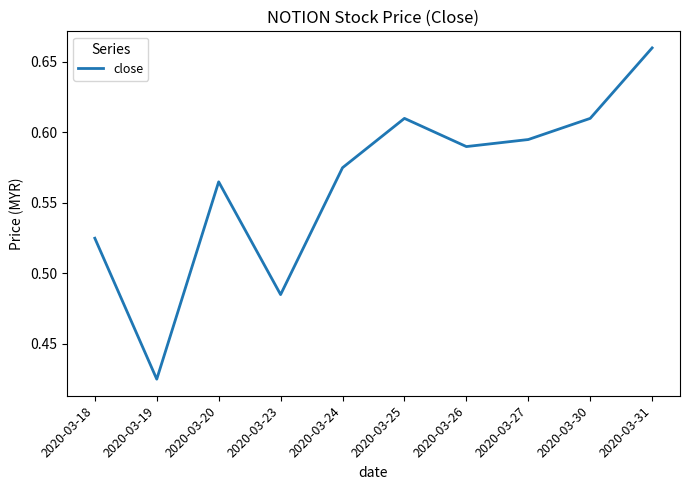

At which category does the data reach its first local valley?

2020-03-19